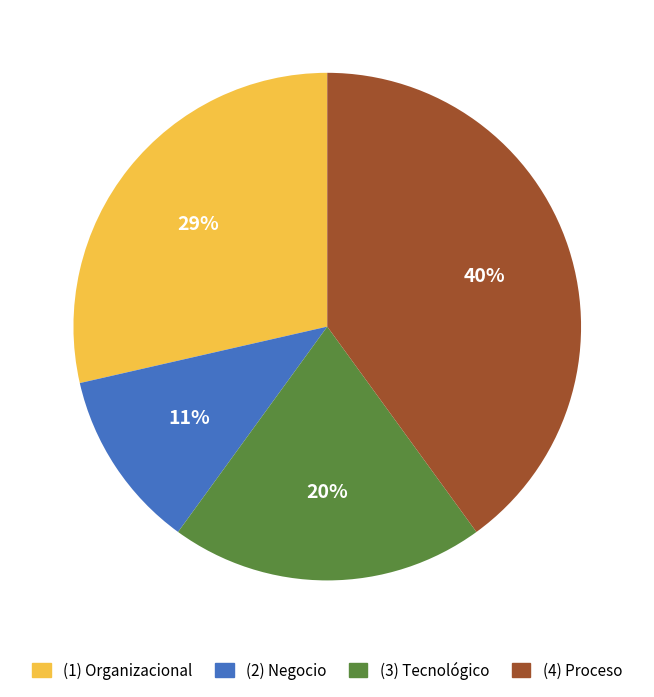

How many slices are in this pie chart?

4